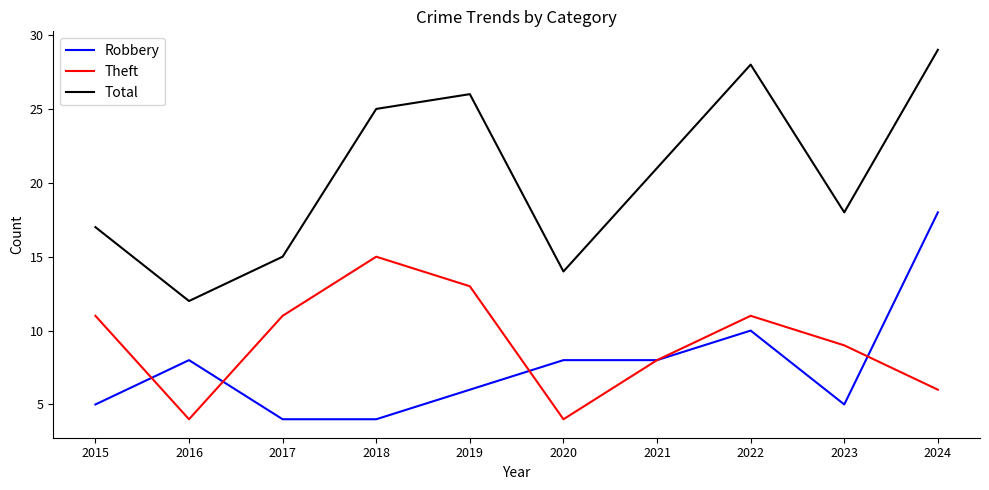

How many lines are shown in the chart?

3